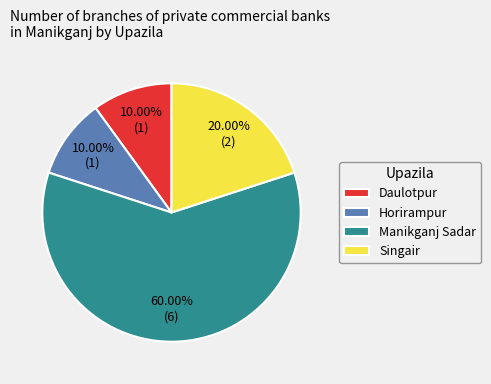

What is the largest slice in the pie chart?

Manikganj Sadar